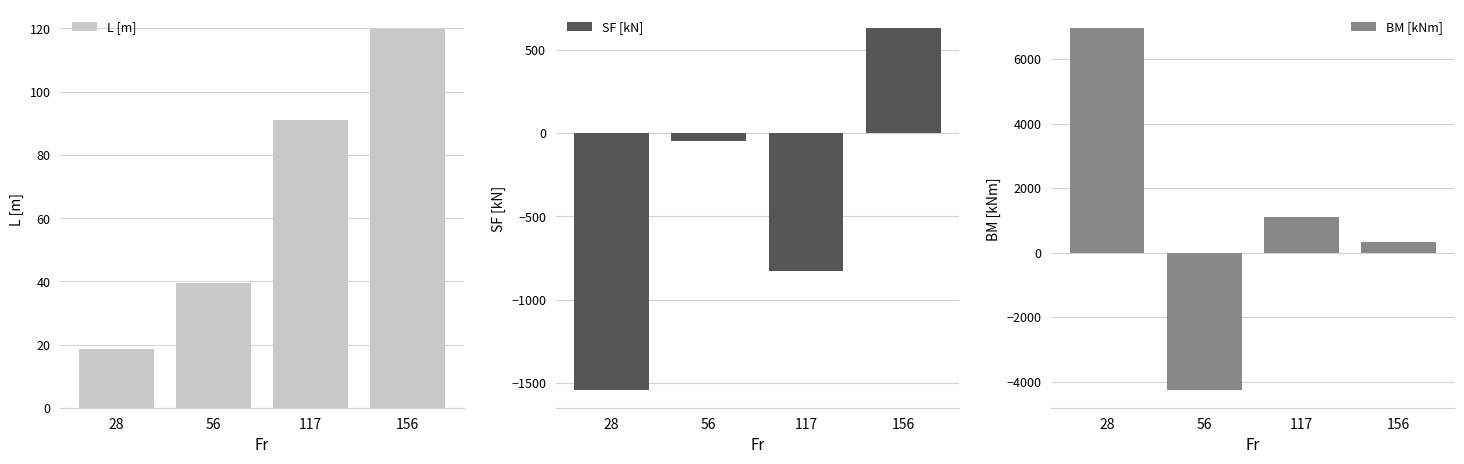

What is the sum of all BM [kNm] values?

4120.6